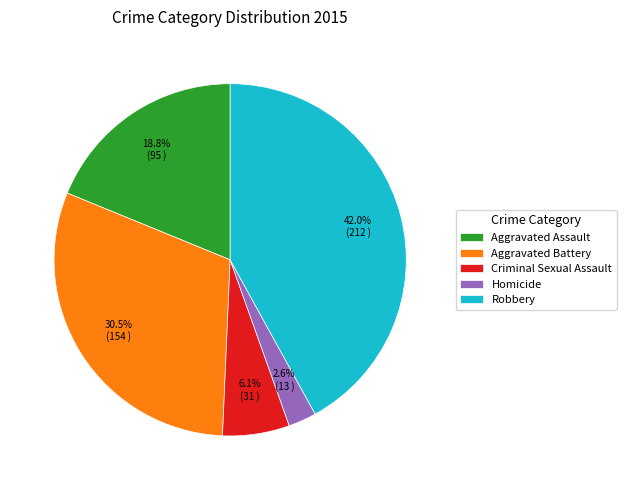

Combined, do Criminal Sexual Assault and Aggravated Assault account for over 50%?

No